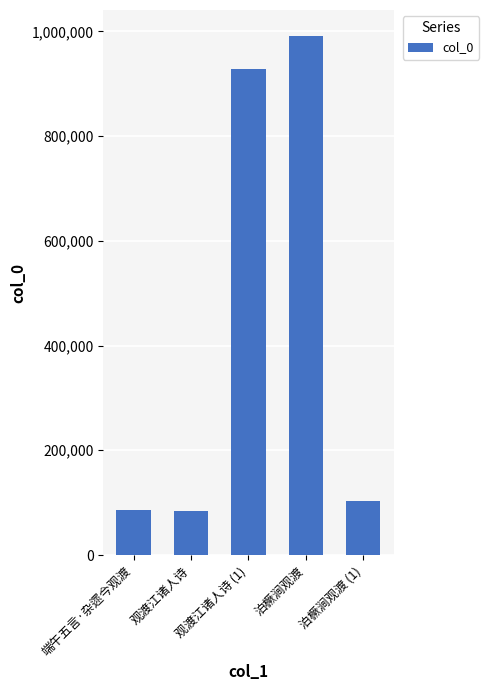

What is the value of the 1st bar from the left?

86619